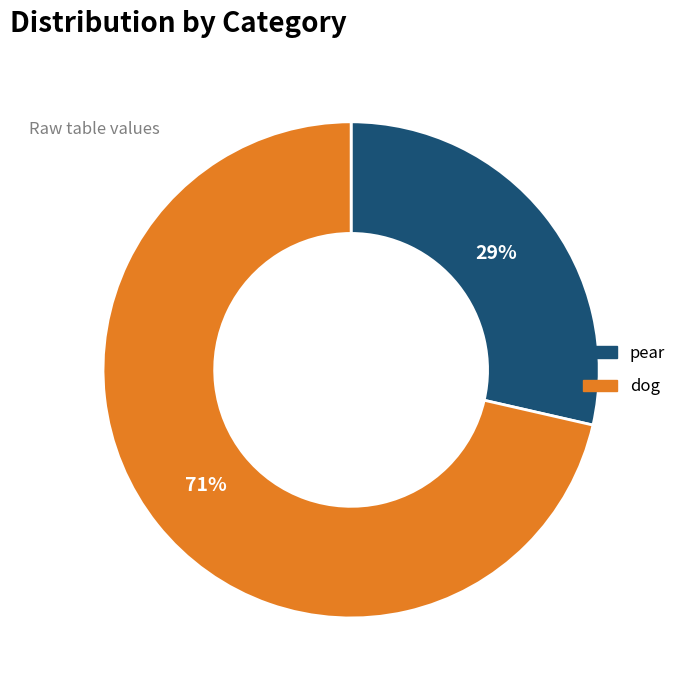

What is the ratio of the value at pear to the value at dog?

0.4